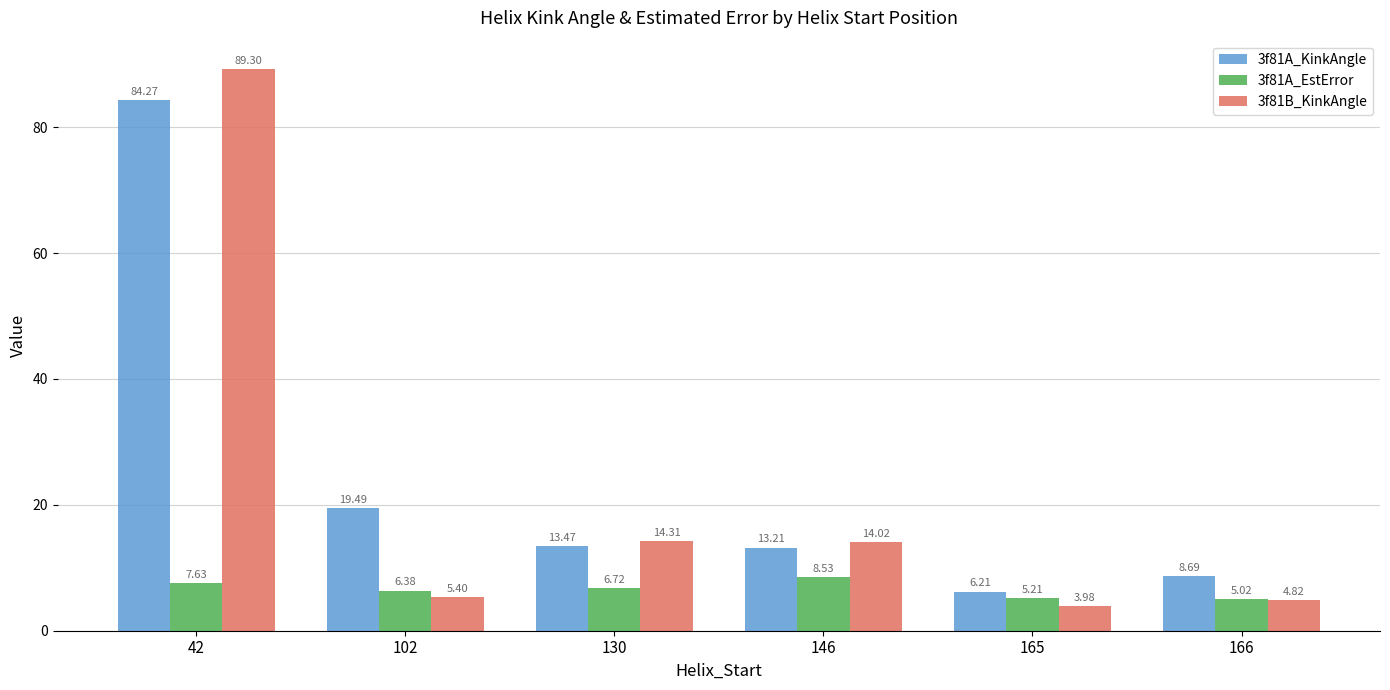

What value does the 3f81A_KinkAngle series have at 166?

8.7